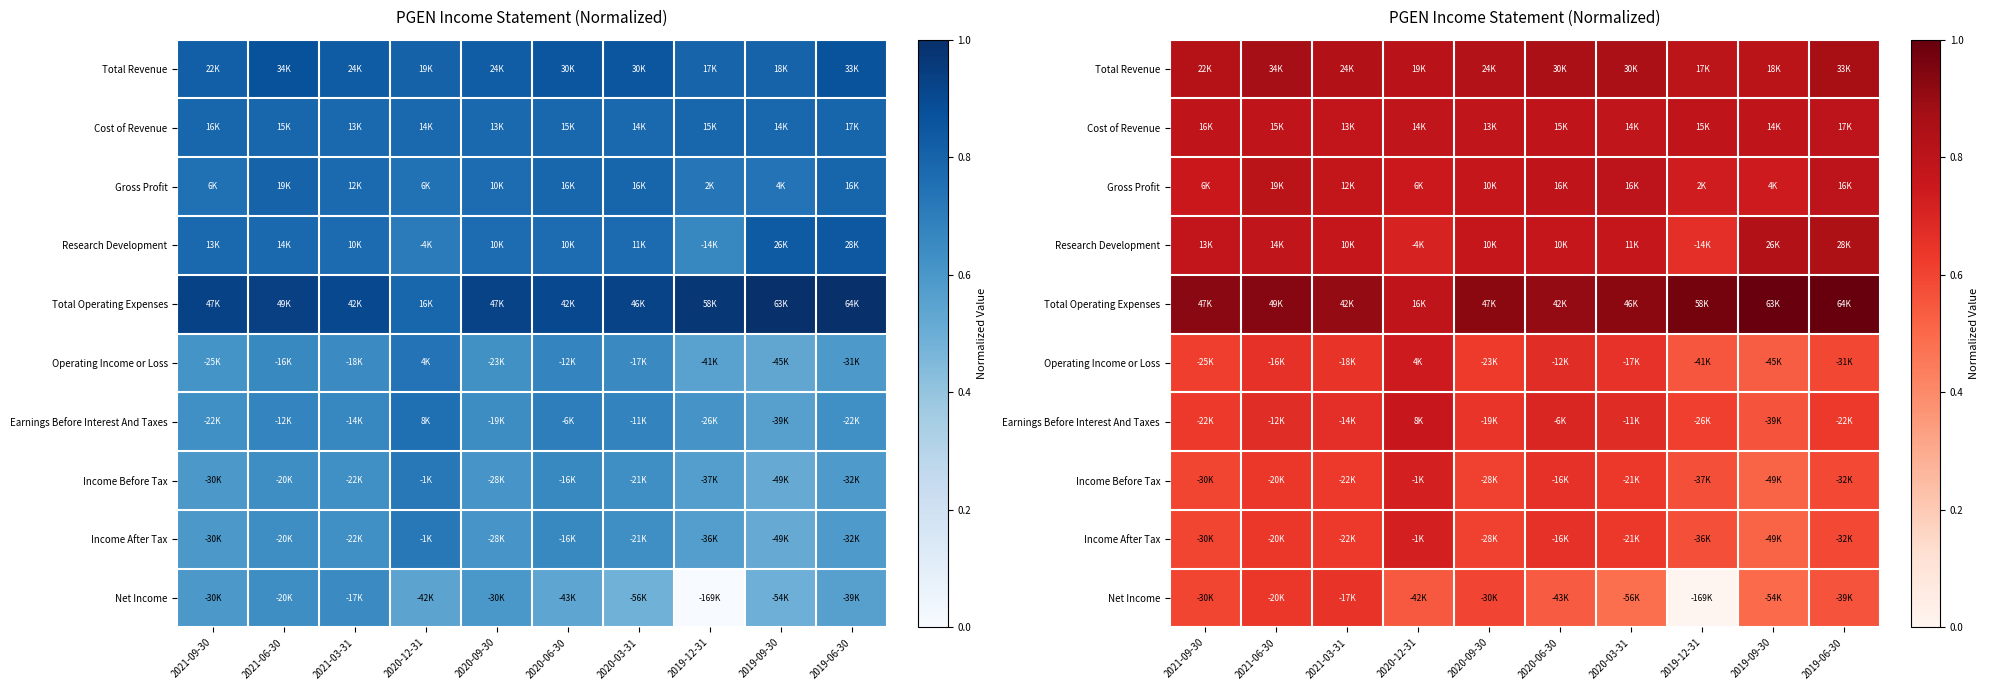

Which category has the lowest value in the Gross Profit series?

2019-12-31